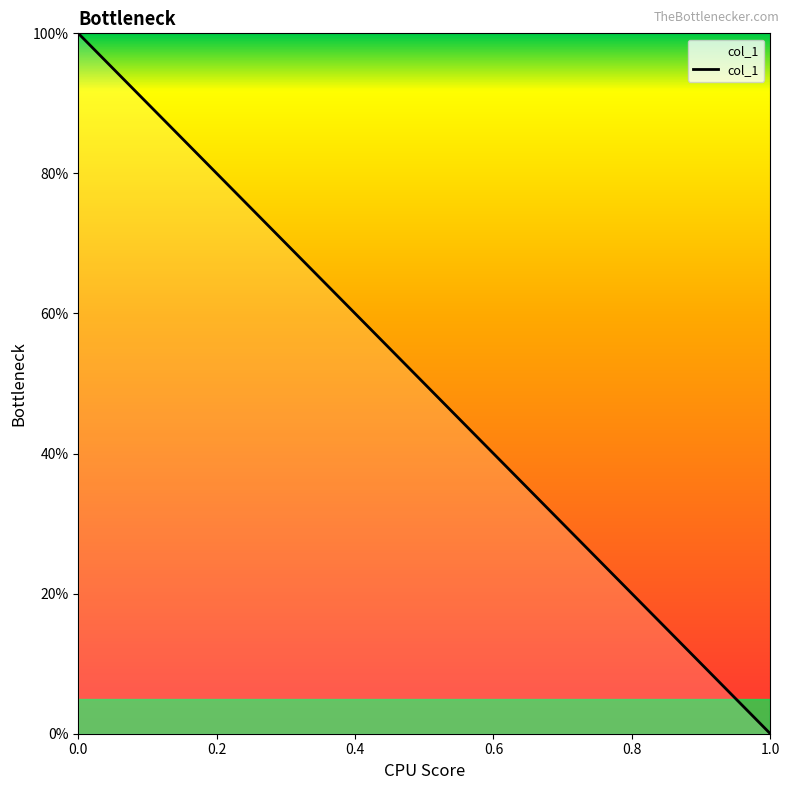

The value at 0.0 is 68. True or false?

False